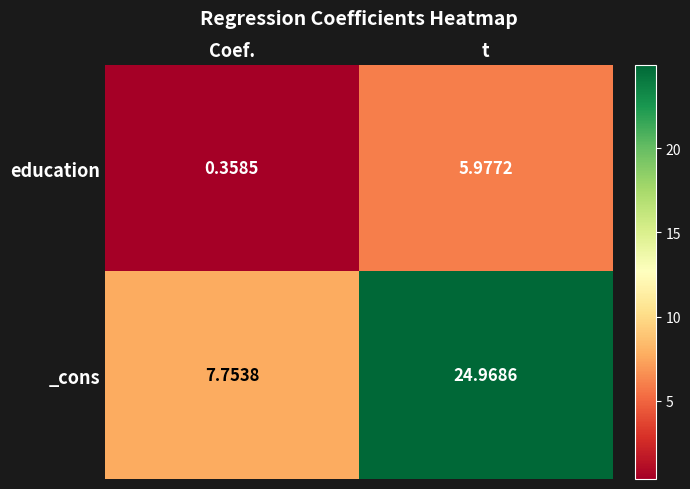

Which series has the largest total across all categories?

_cons